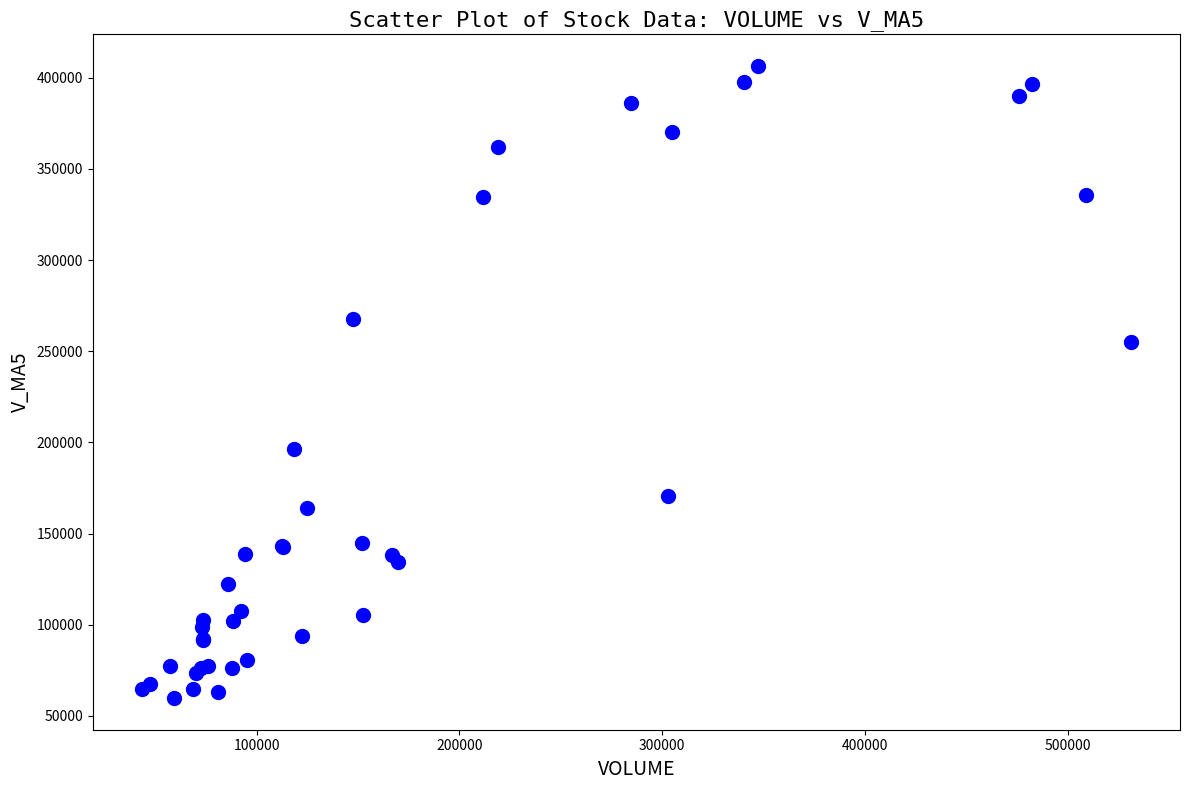

What Y value in the scatter plot is closest to 233139?

255067.2